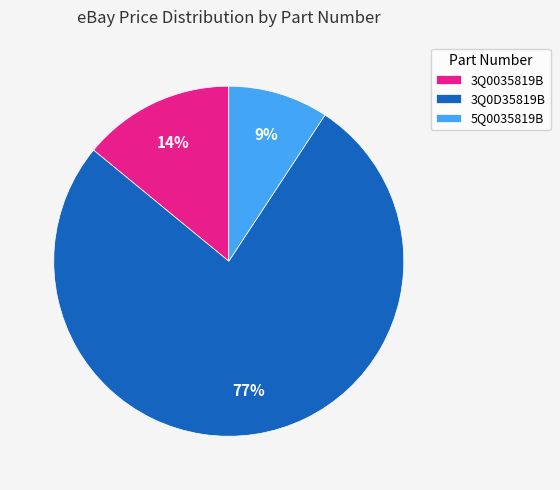

The 5Q0035819B slice represents 1% of the pie. True or false?

False